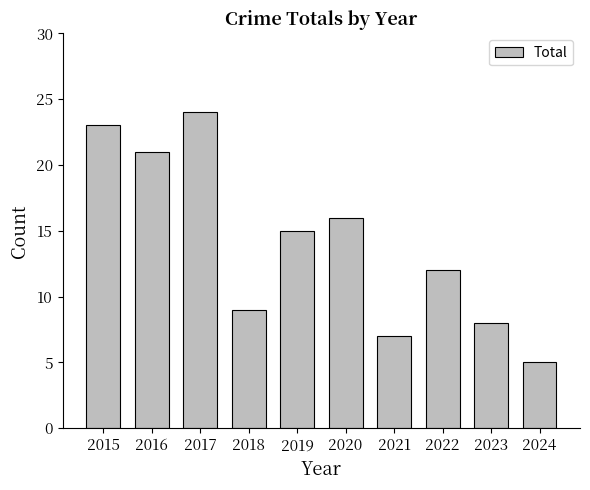

How many data points are less than 15?

5